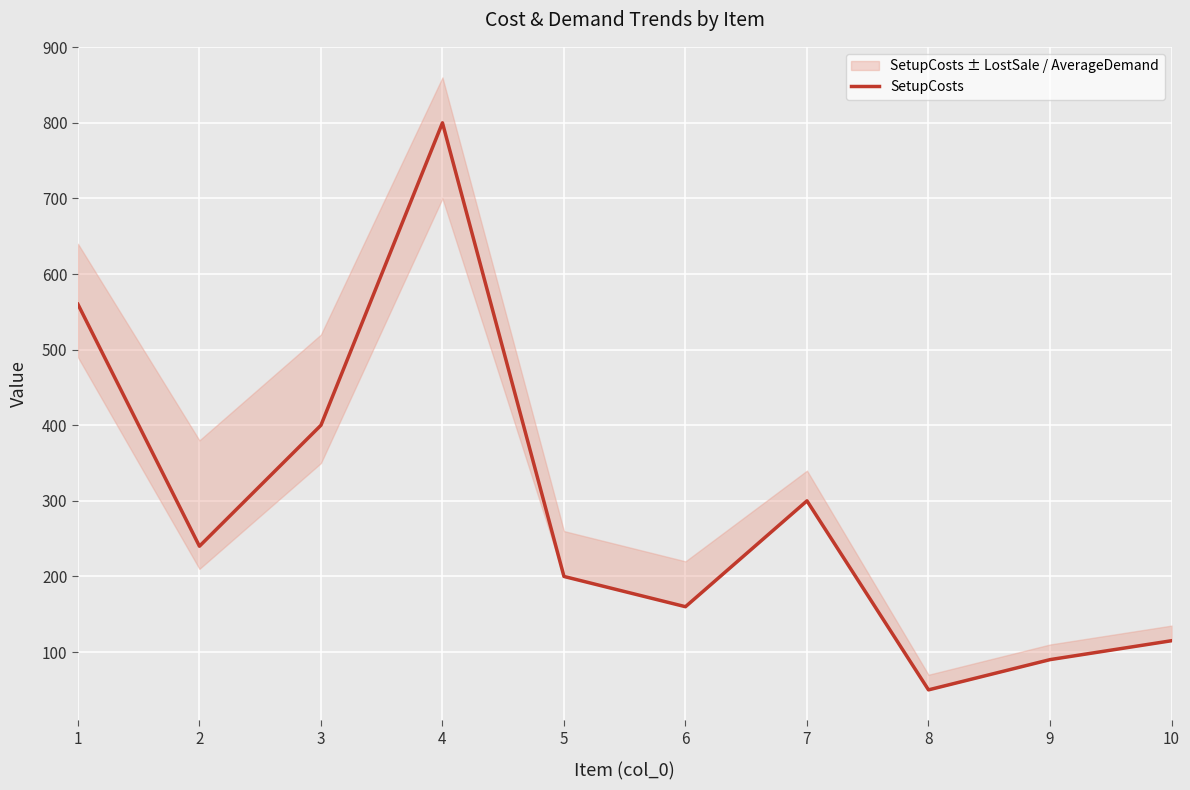

What is the smallest value displayed?

50